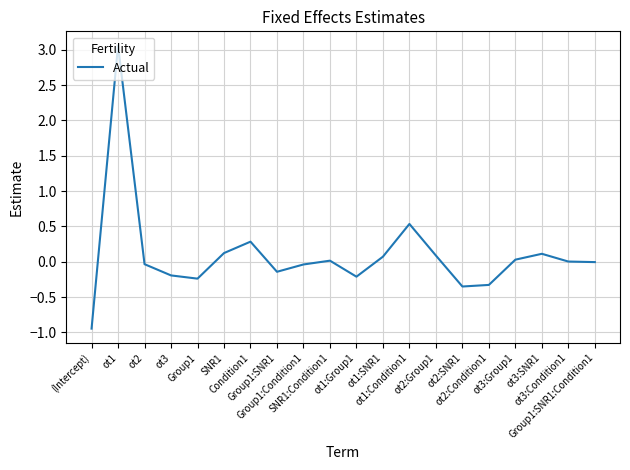

At which category does the chart reach its minimum across all series?

(Intercept)